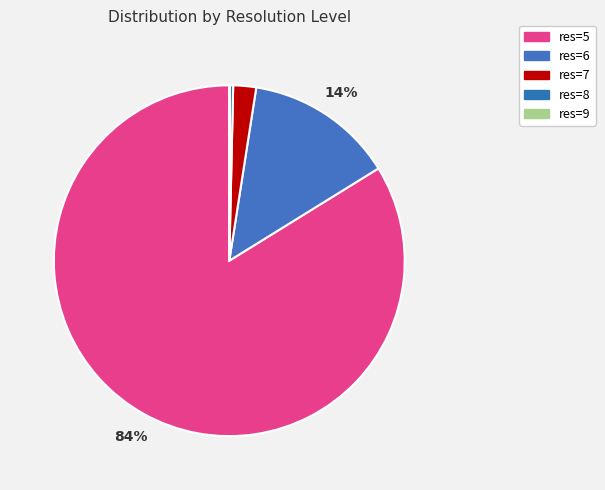

Which slice is the smallest?

9